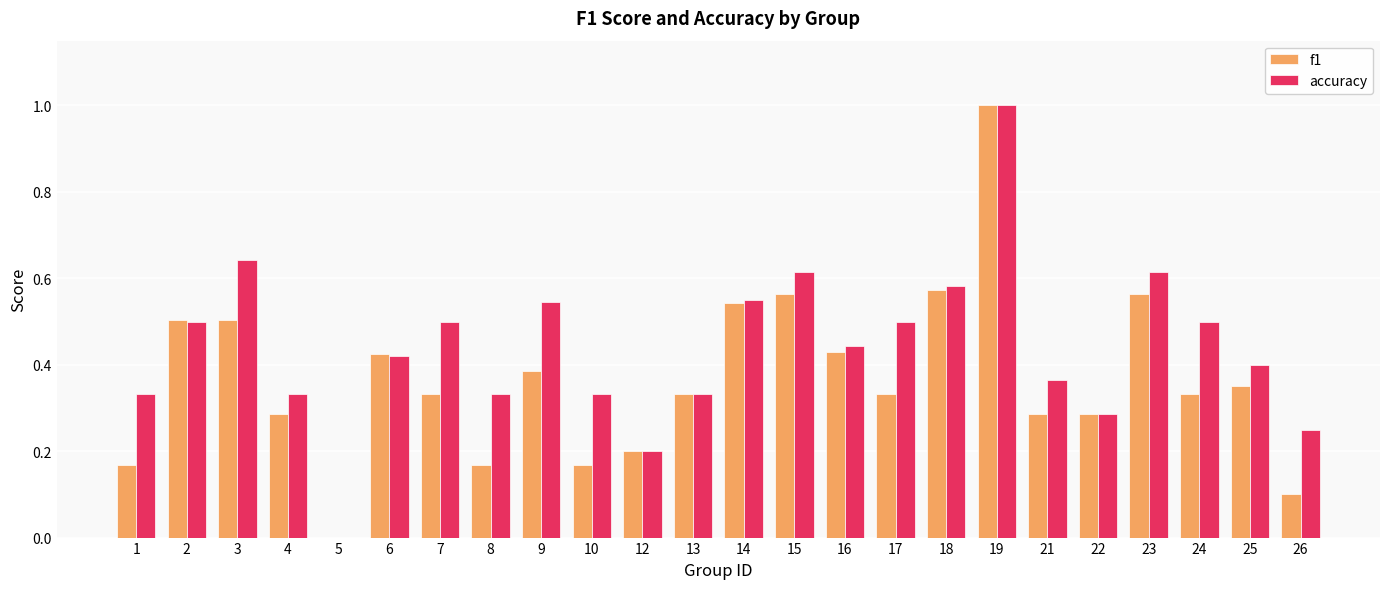

Is the value of f1 at 25 greater than the value of accuracy at 1?

Yes